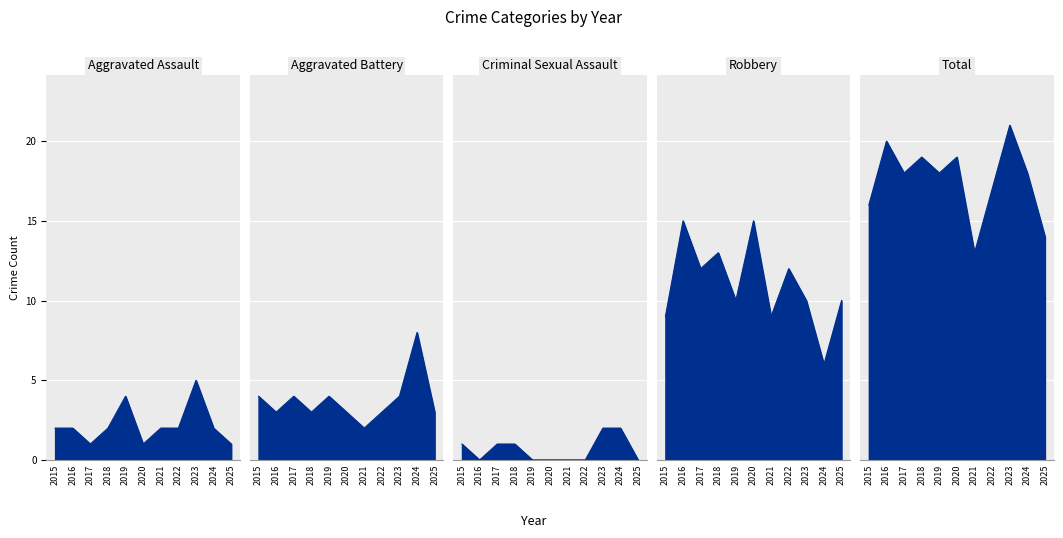

What is the spread (max minus min) of values at 2020?

19